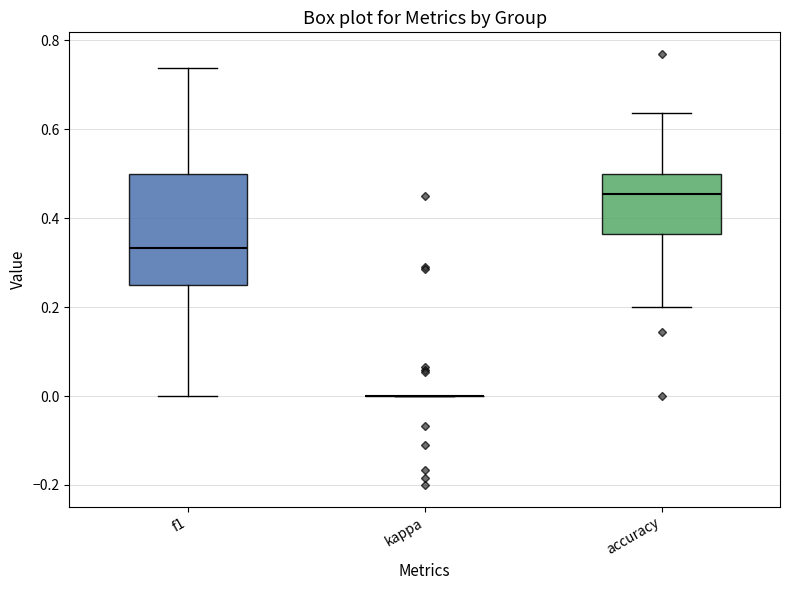

Reading left to right, read every box against the y-axis: the position of its median line, the range the box covers, and the ends of its whiskers. The values are not printed on the chart, so give them approximately, as read against the axis.

f1: median 0.34, box 0.26 to 0.50, whiskers 0.00 to 0.74
kappa: box collapsed to a line at 0.00, whiskers 0.00 to 0.00
accuracy: median 0.46, box 0.36 to 0.50, whiskers 0.20 to 0.64